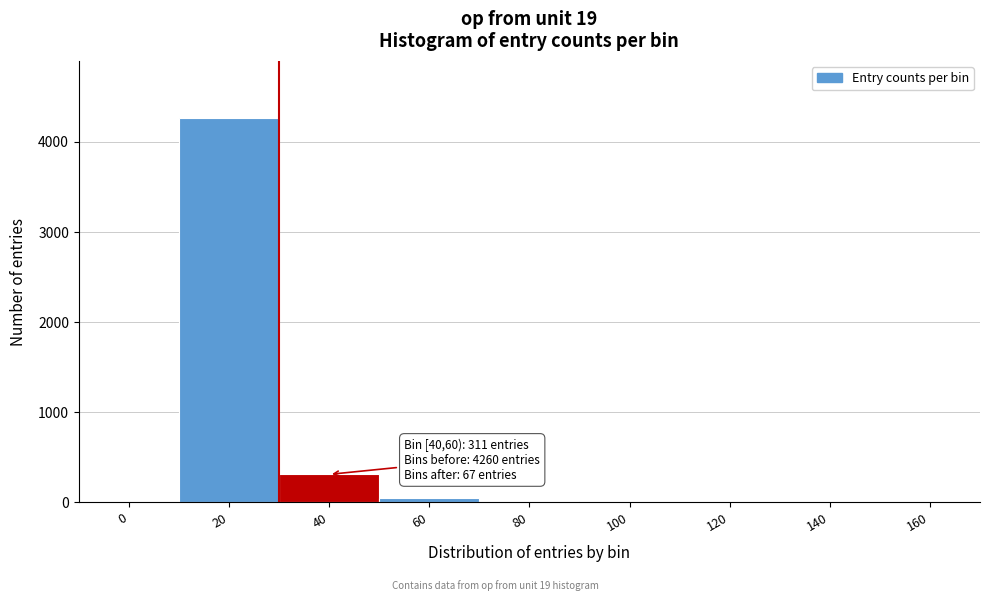

The value at 0 is 2765. True or false?

False